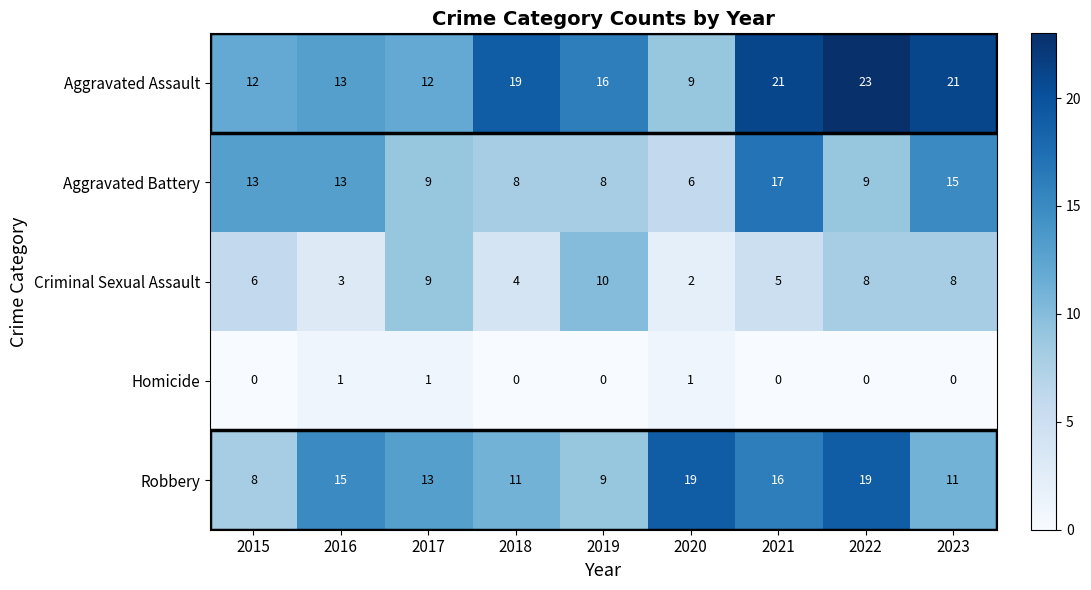

Which series has the largest total across all categories?

Aggravated Assault